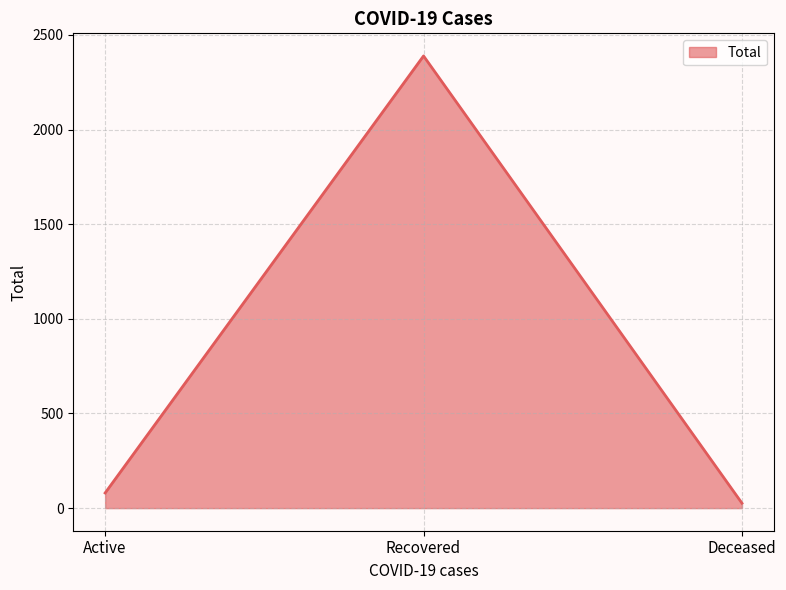

What is the greatest value displayed?

2389